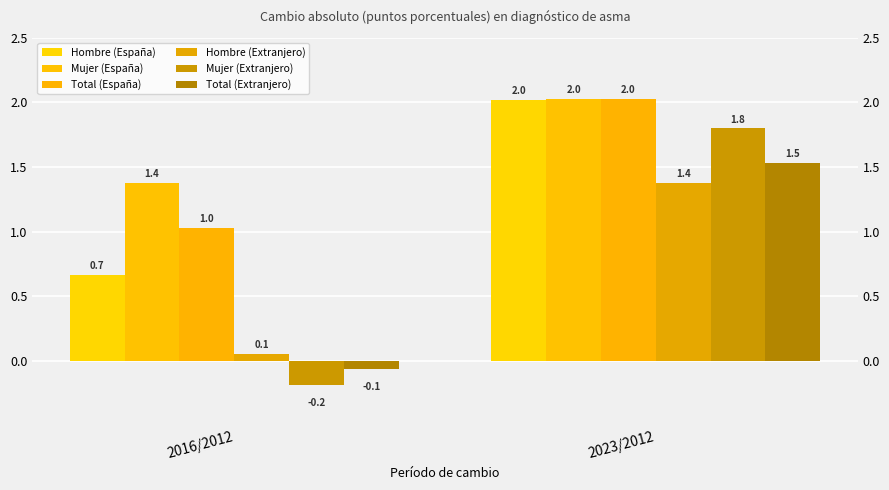

Which has a higher value, 2016/2012 or 2023/2012?

2023/2012